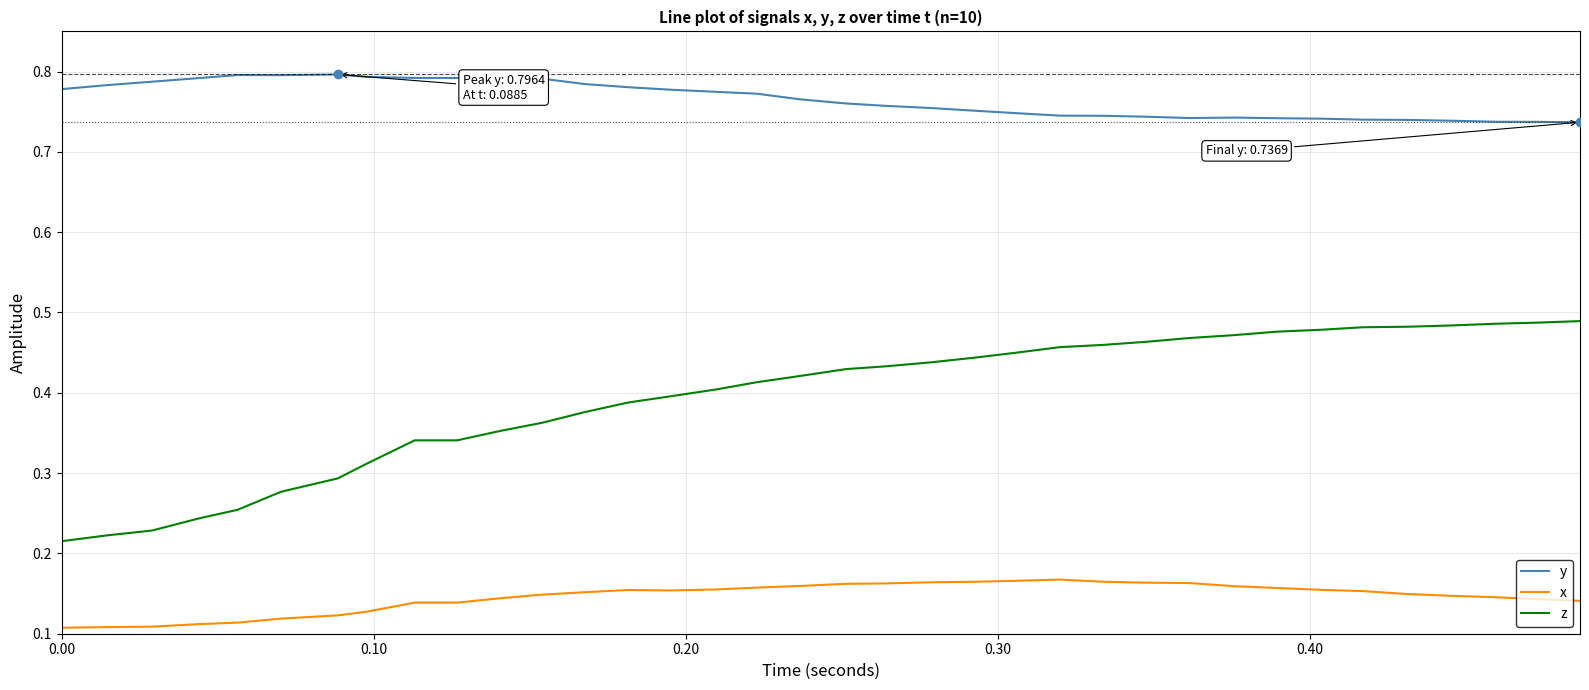

Rank the series by their maximum value, from highest to lowest.

y, z, x